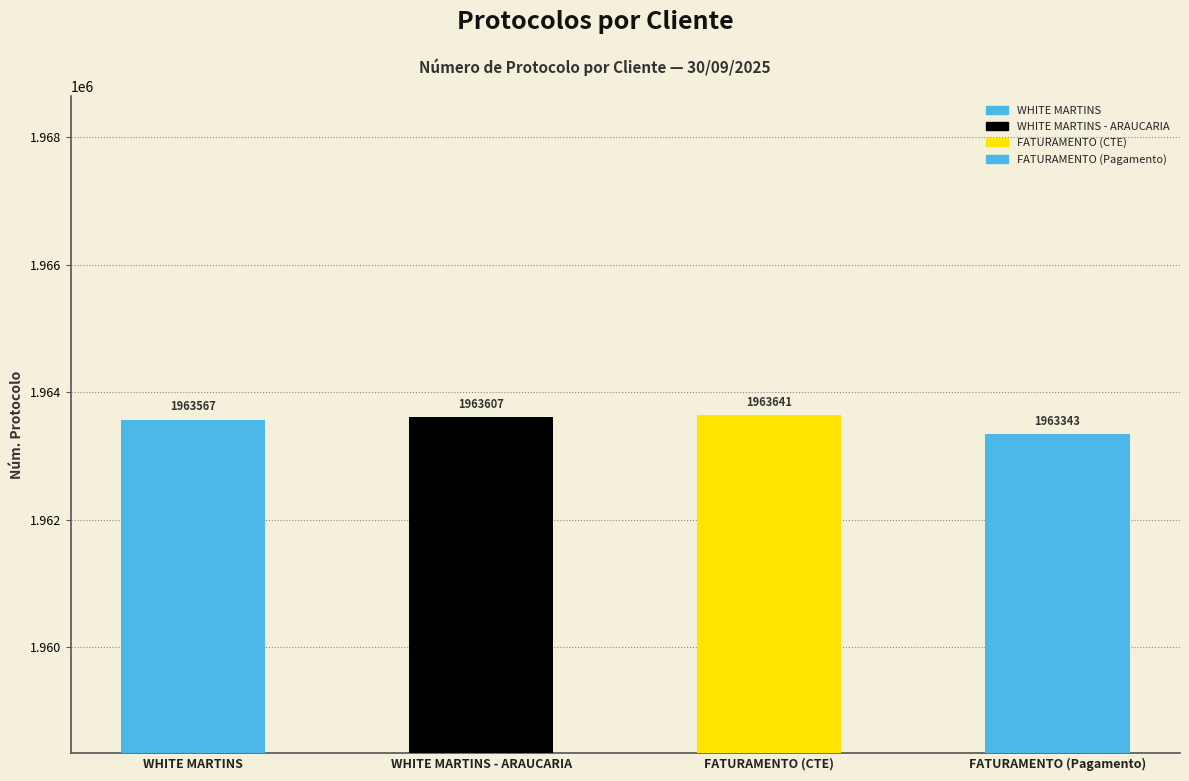

List the labels in order of value, smallest first.

FATURAMENTO (Pagamento), WHITE MARTINS, WHITE MARTINS - ARAUCARIA, FATURAMENTO (CTE)